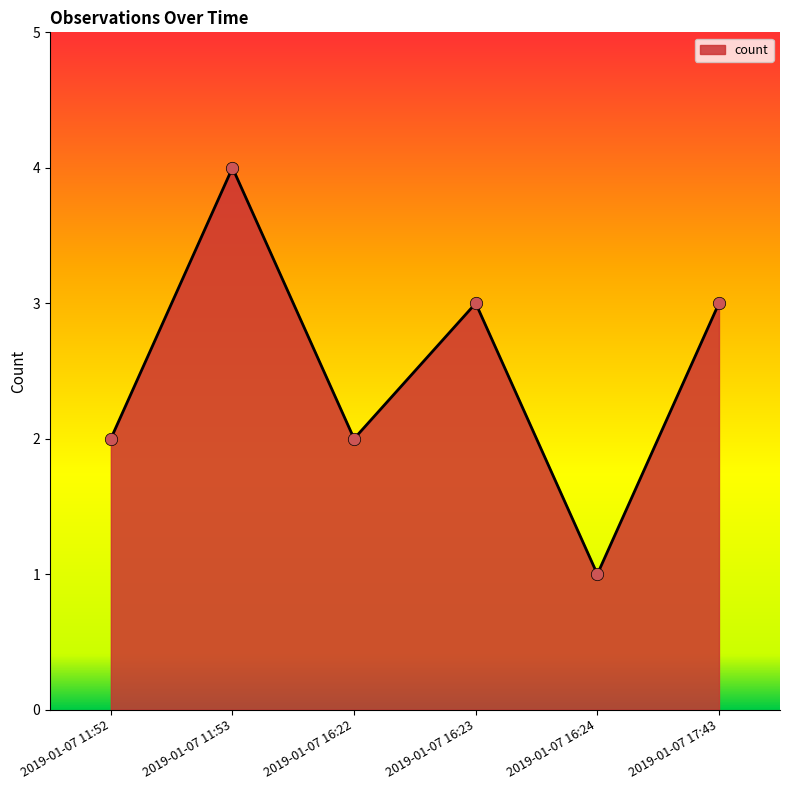

Which has a higher value, 2019-01-07 11:52 or 2019-01-07 16:24?

2019-01-07 11:52